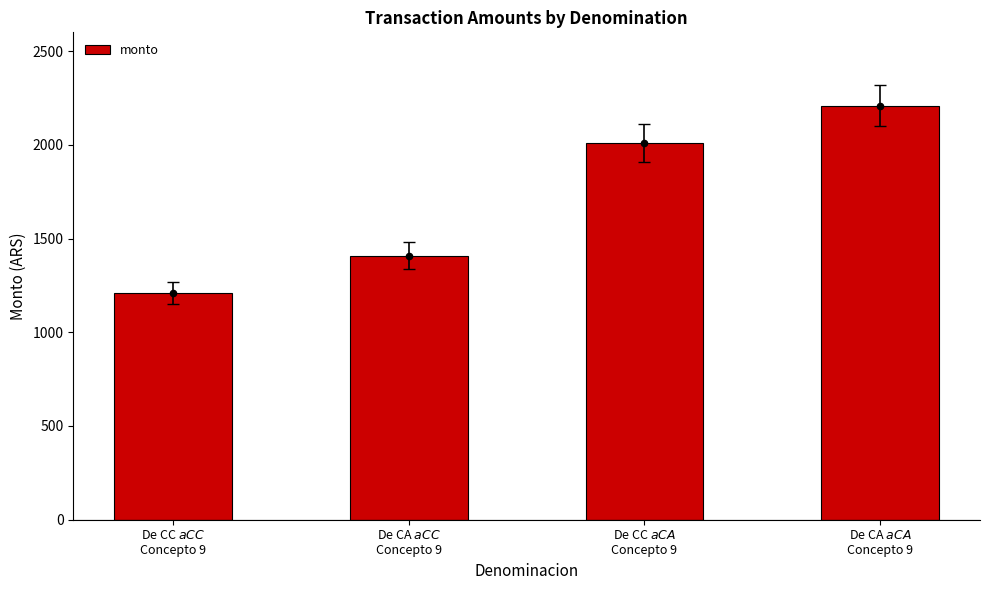

What is the change in value from De CA $ a CC $
Concepto 9 to De CA $ a CA $
Concepto 9?

+800